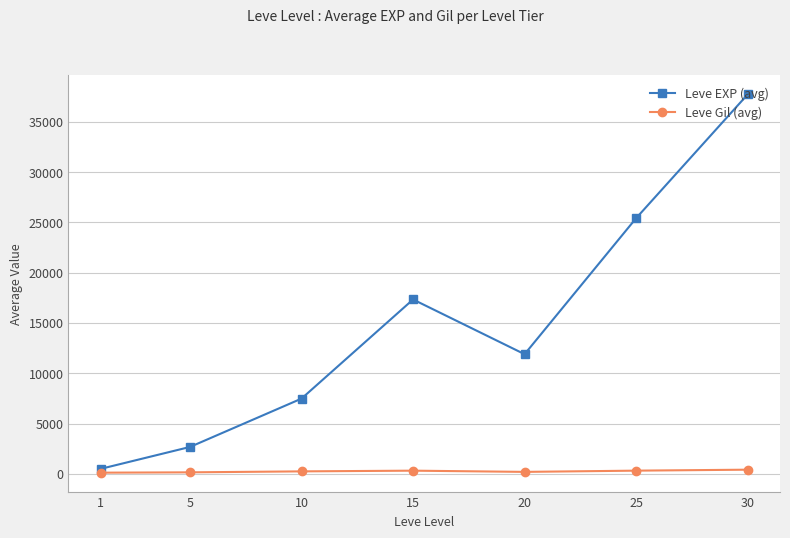

How many distinct data groups are displayed?

2